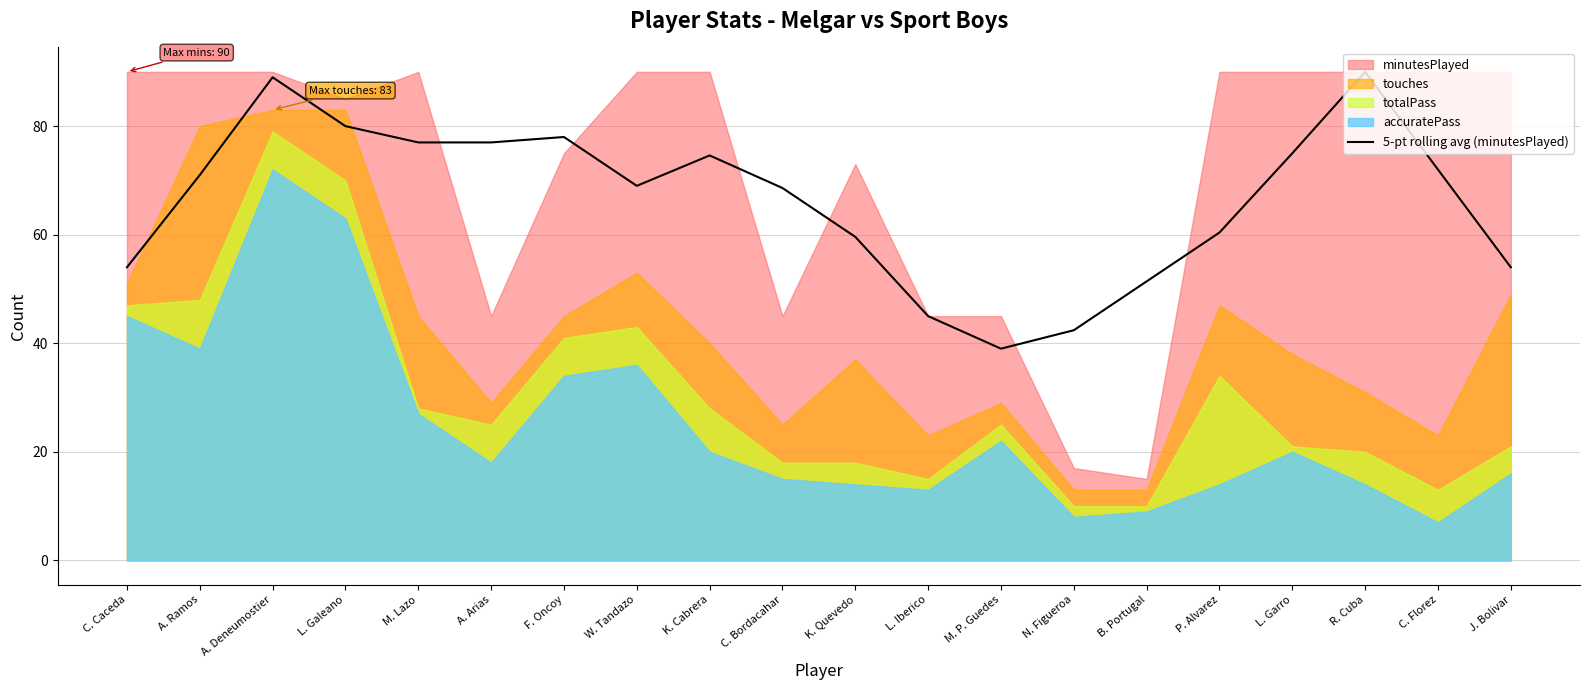

Reading right to left, list all the values displayed in this chart.

54.0	72.0	90.0	75.0	60.4	51.4	42.4	39.0	45.0	59.6	68.6	74.6	69.0	78.0	77.0	77.0	80.0	89.0	71.0	54.0